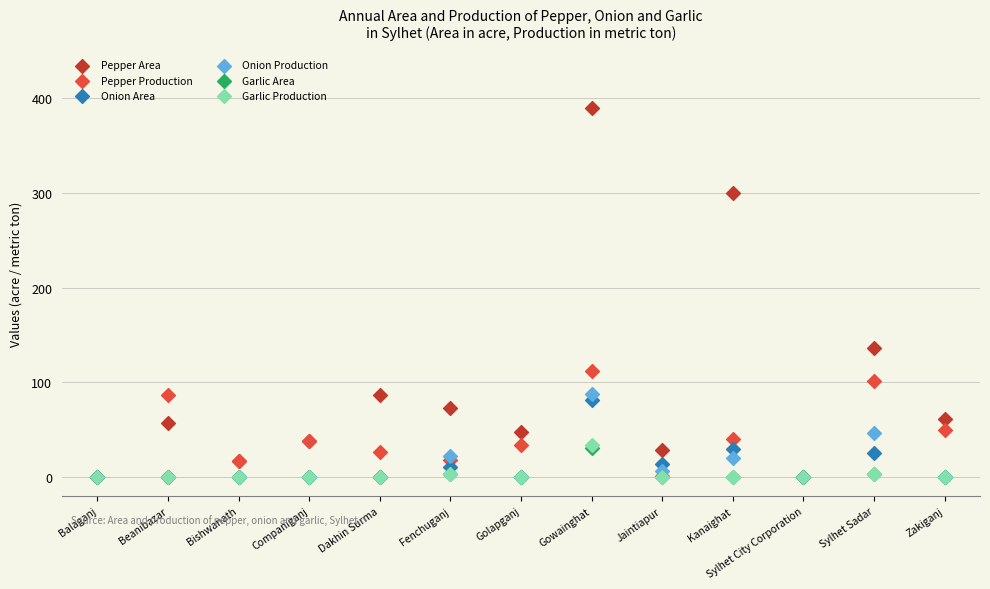

Which series reaches the maximum Y coordinate?

Pepper Area